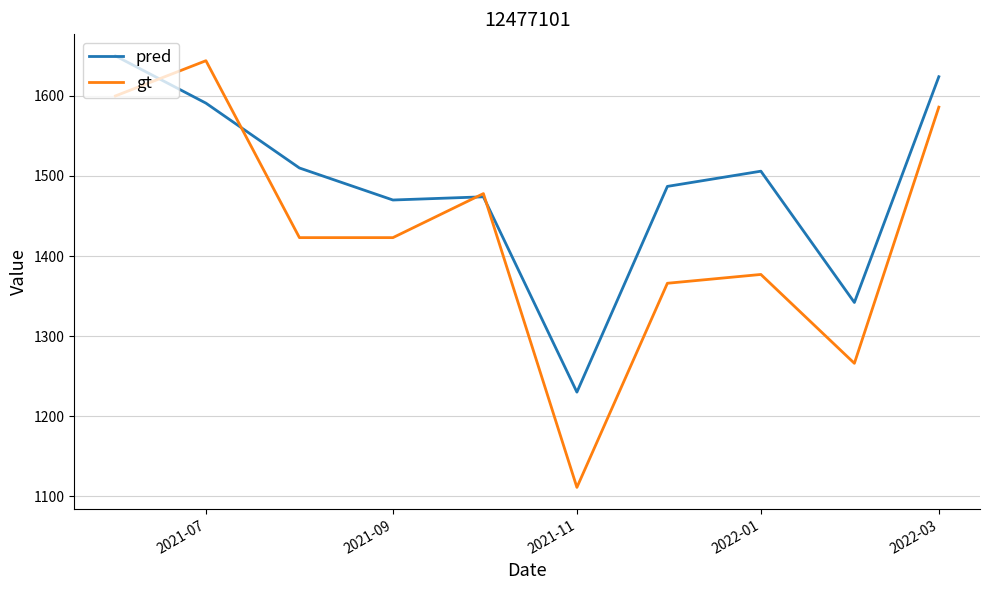

What is the maximum value shown in the chart?

1650